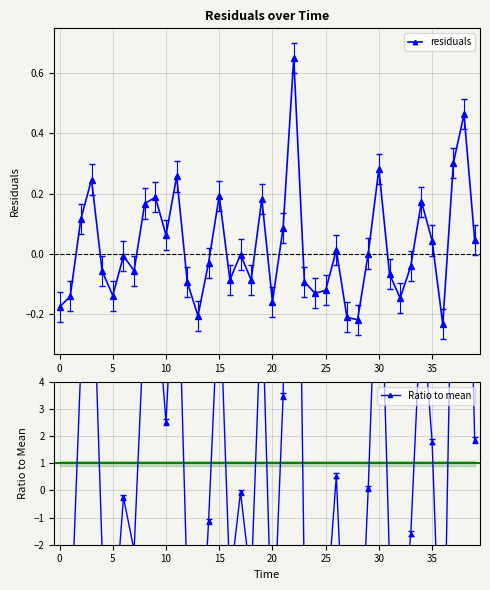

At which label does residuals reach its peak?

22